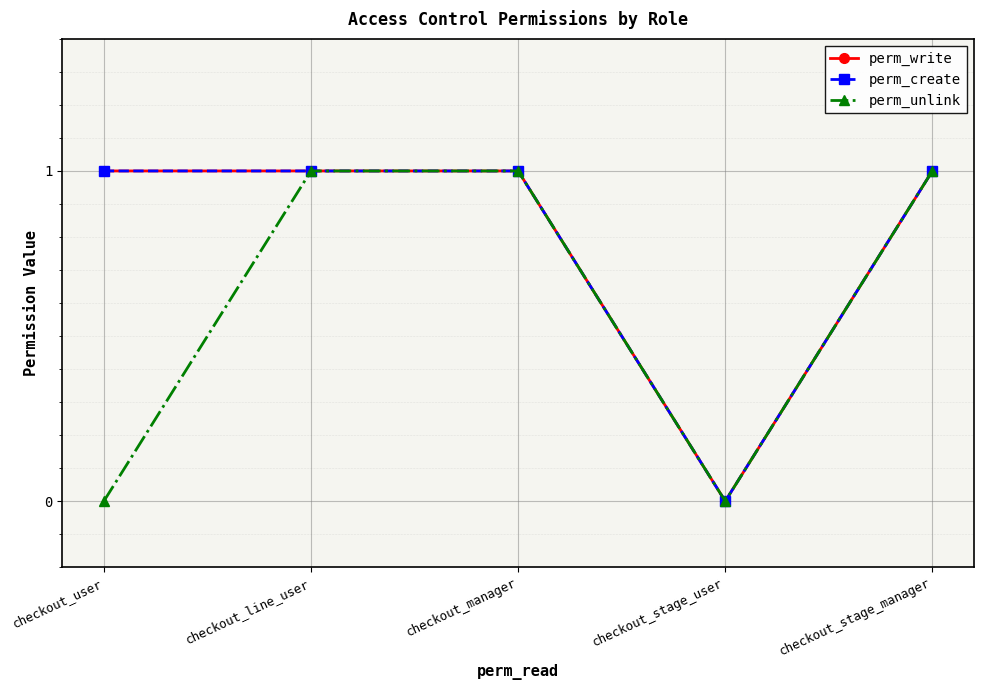

Rank the series by their maximum value, from highest to lowest.

perm_write, perm_create, perm_unlink